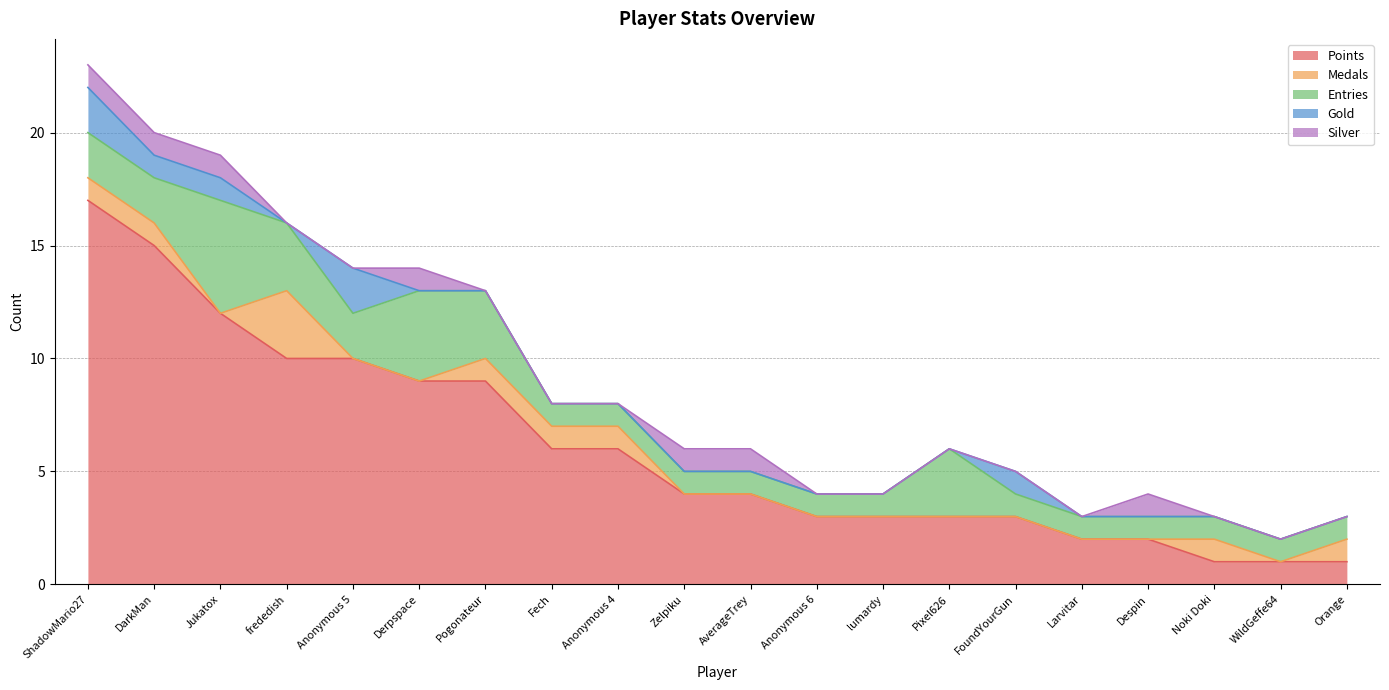

How many data points in Entries are above 1?

8